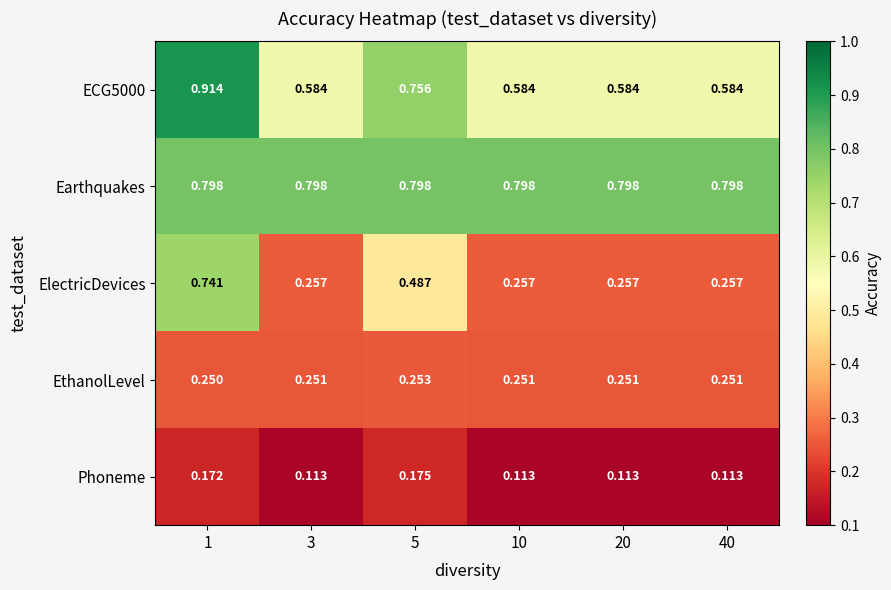

Between 1 and 40, which series saw the biggest shift?

ElectricDevices